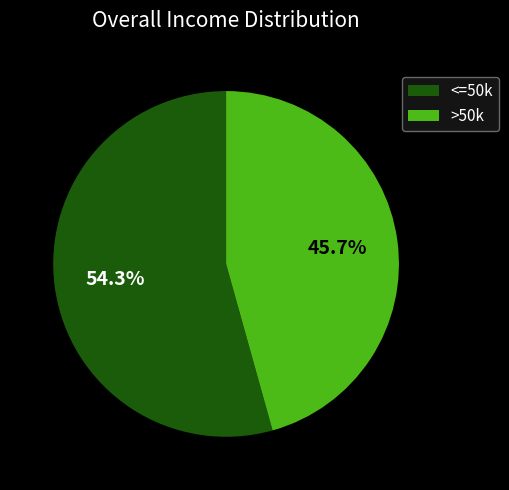

Approximately how many times larger is the value at >50k compared to <=50k?

0.8